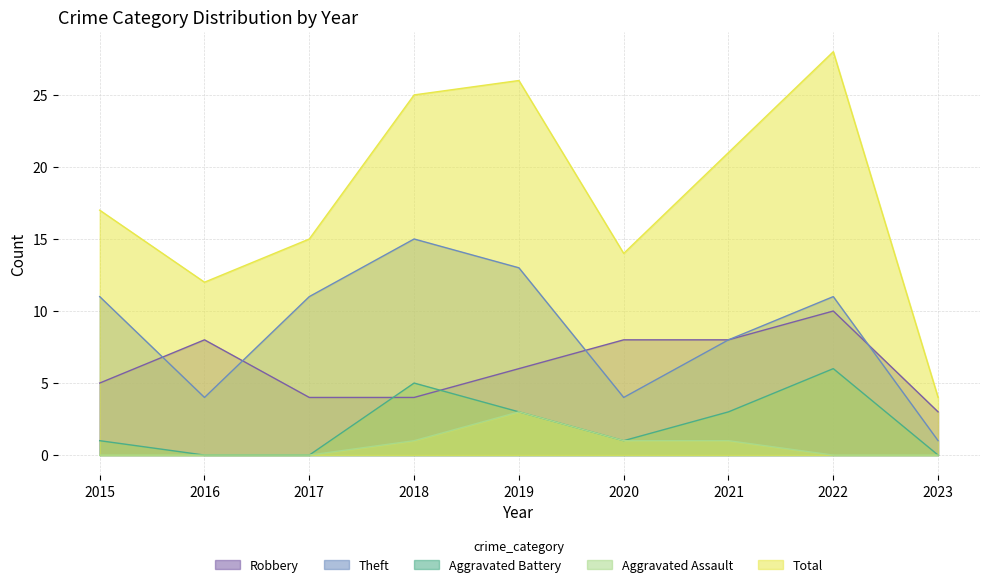

True or false: Aggravated Assault has more than 2 points higher than both neighbors.

False